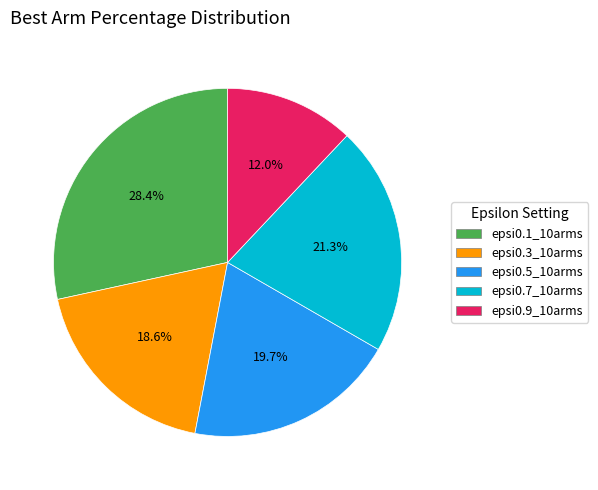

Count the number of slices in the pie.

5